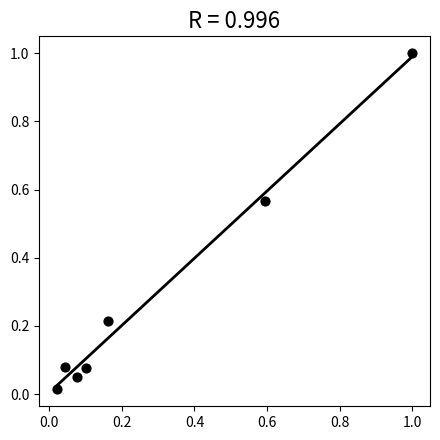

What is the average X value?

0.3